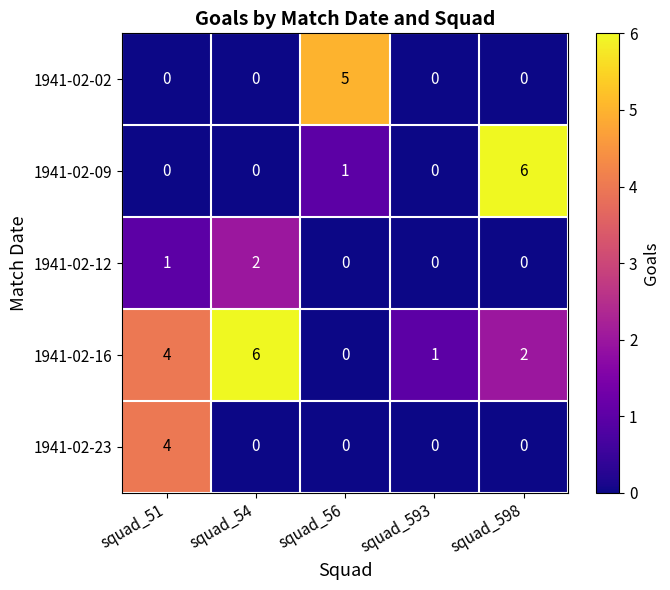

What is the greatest value displayed?

6